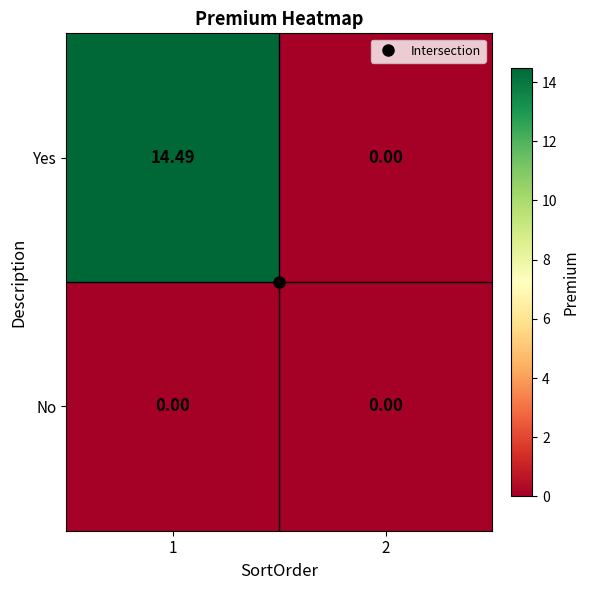

What is the total value across all series at 1?

14.5